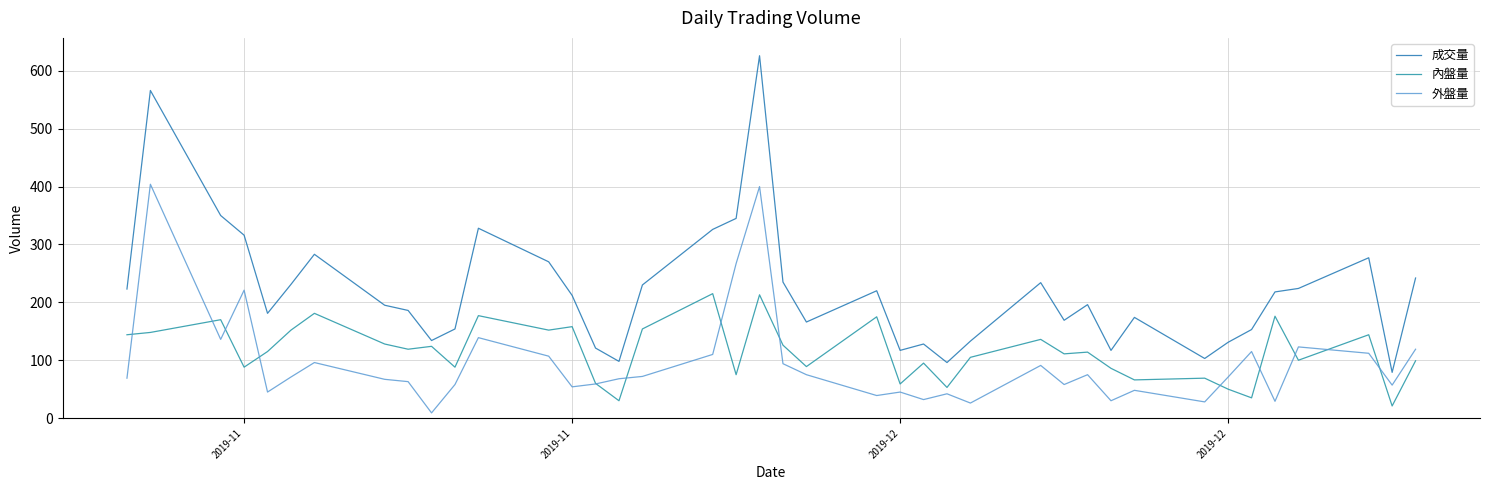

Is this an area chart (filled region under the line)?

No